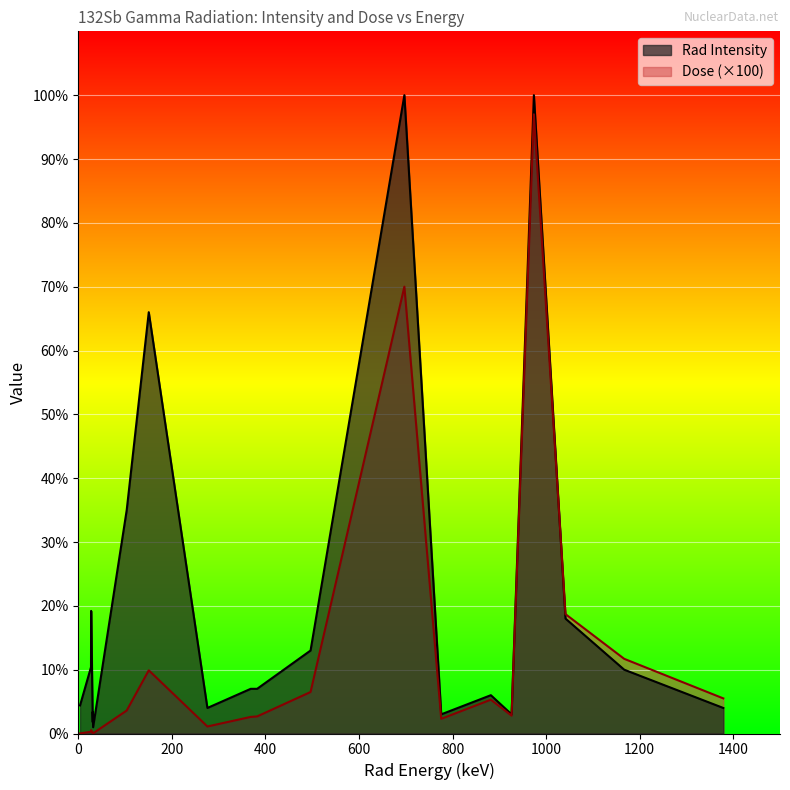

What is the value of the Rad Intensity point at the 13th from the left?

100.0